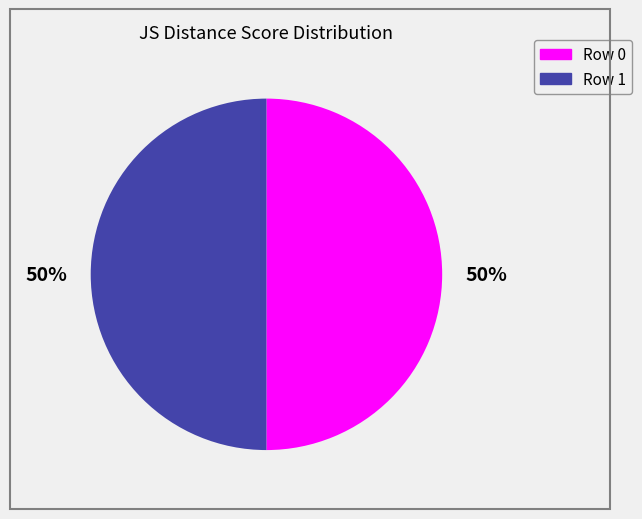

To the nearest percent, what percentage of the pie is Row 1?

50%